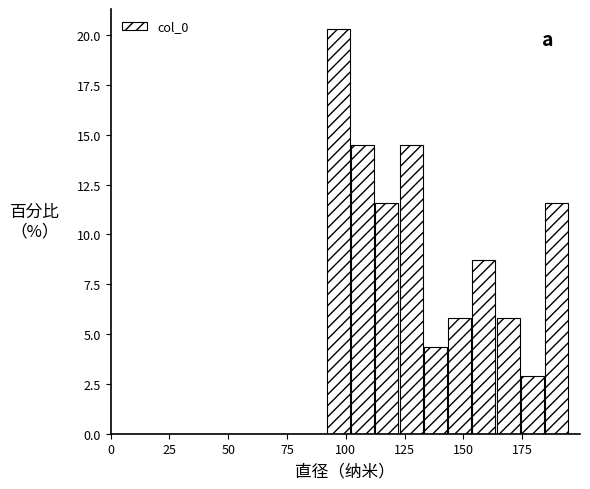

Around what value on the x-axis is the tallest bar? Give the approximate position of its centre, as read against the axis.

95